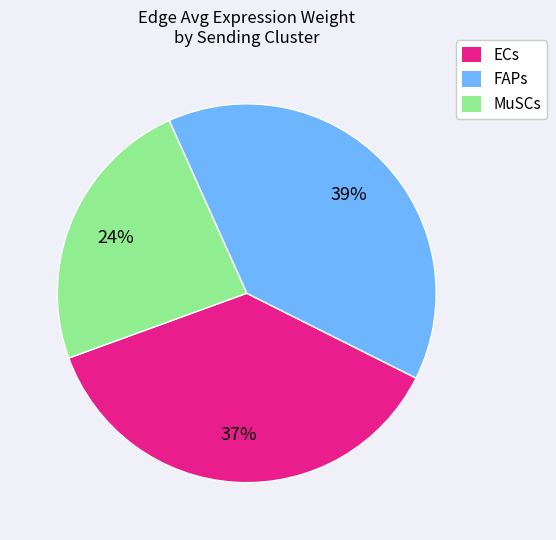

What is the ratio of the value at MuSCs to the value at ECs?

0.6